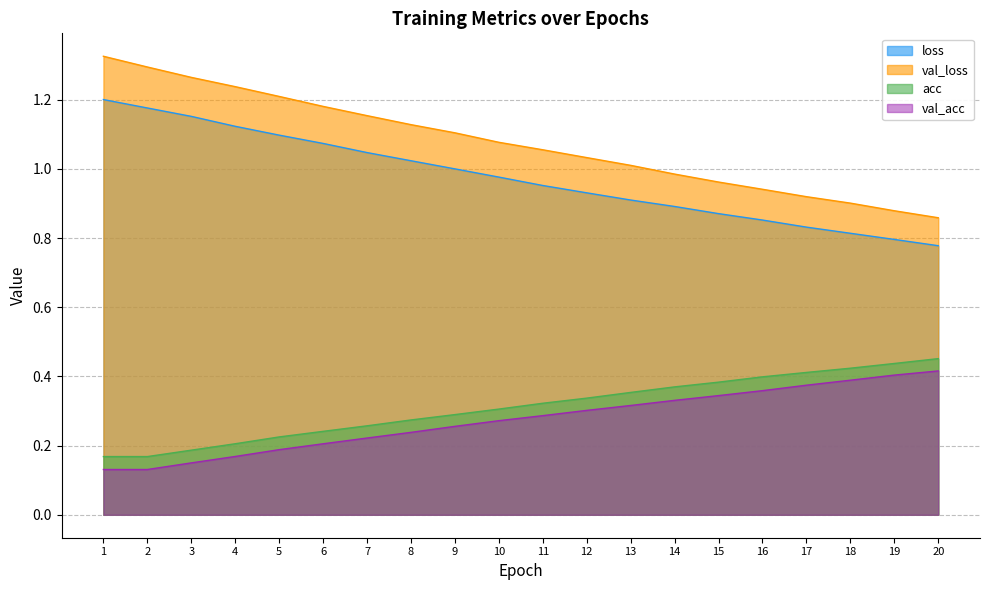

What is the minimum value for val_loss?

0.9